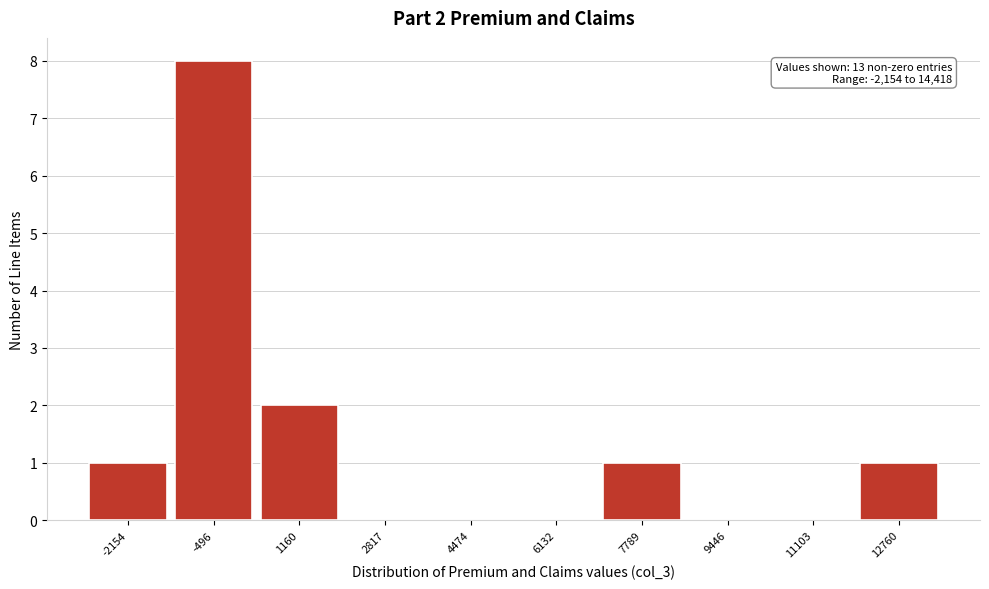

Reading right to left, what are all the values shown in this chart?

12760=1	11103=0	9446=0	7789=1	6132=0	4474=0	2817=0	1160=2	-496=8	-2154=1